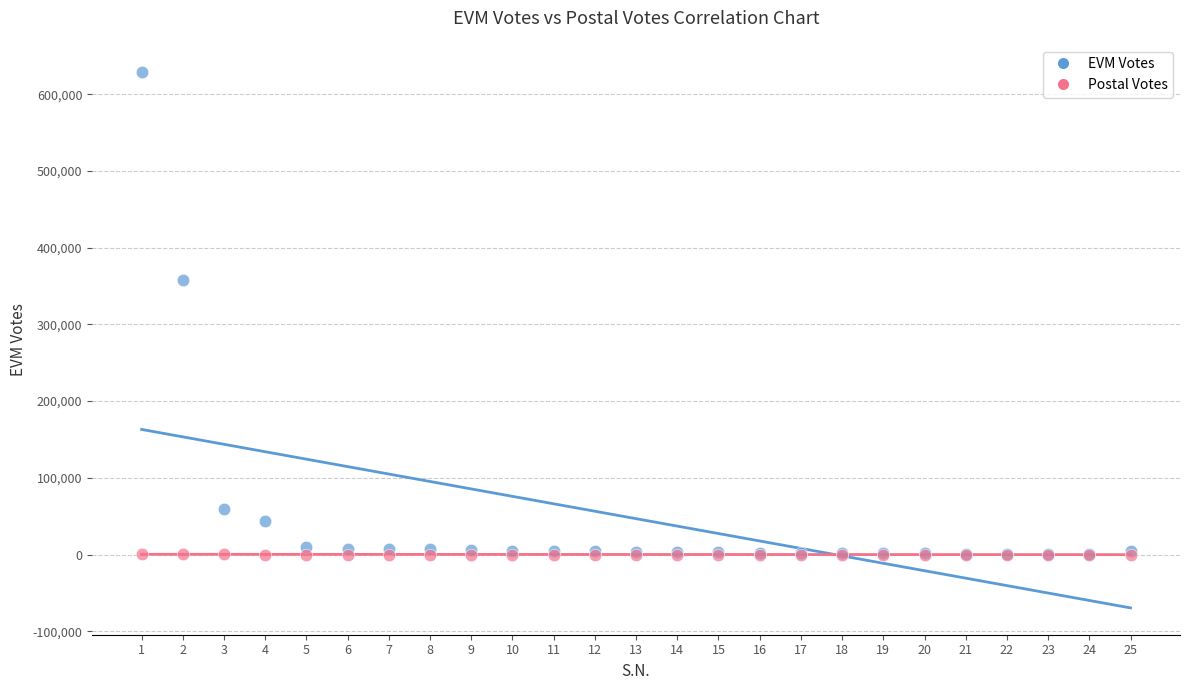

In the EVM Votes series, what Y value is closest to 315150?

358030